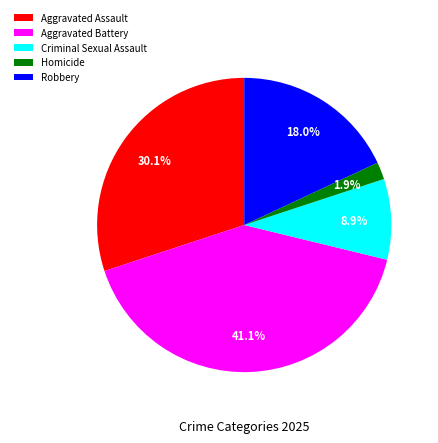

To the nearest percent, what is the difference between the largest and smallest slice percentages?

39%